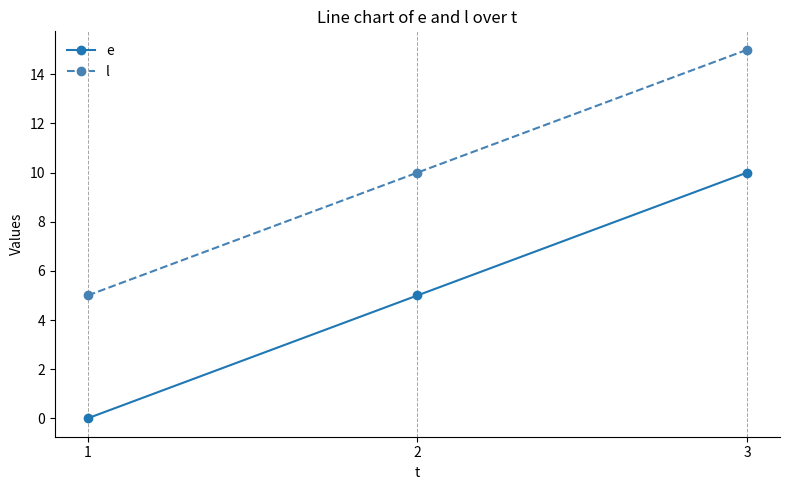

What are all the series names shown in the legend?

e, l